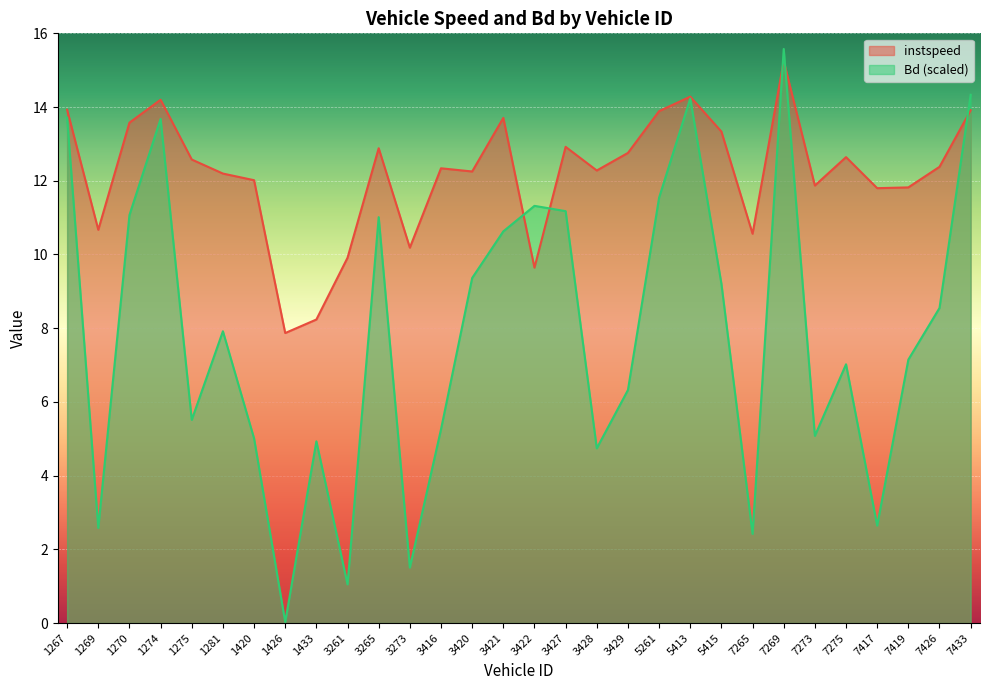

What is the difference between the Bd values at 7419 and 1420?

2.1